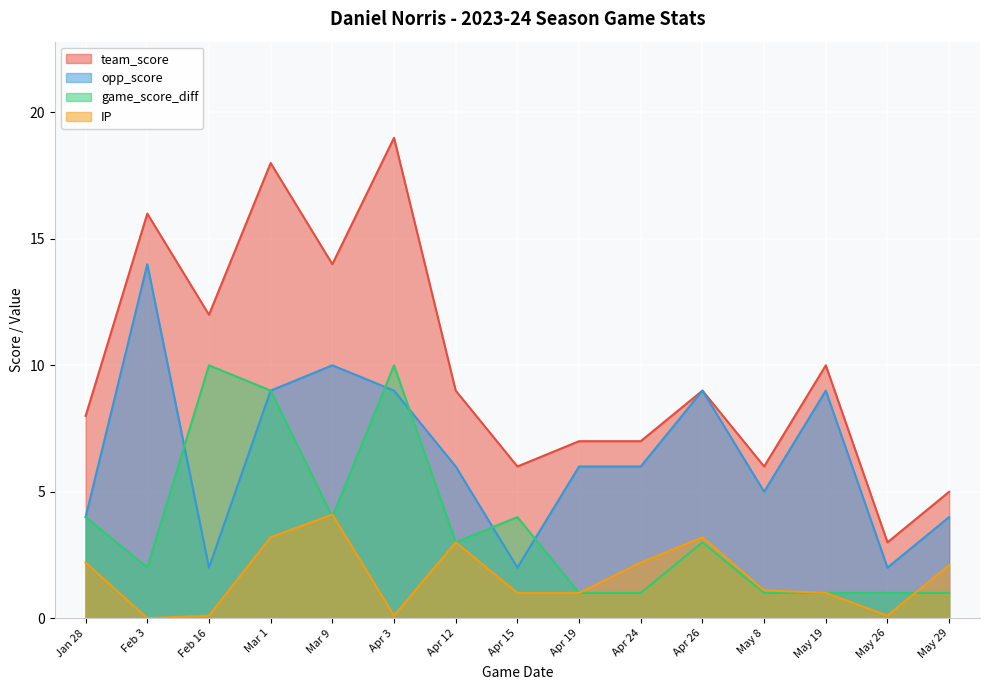

What is the label of the 13th point from the left?

May 19